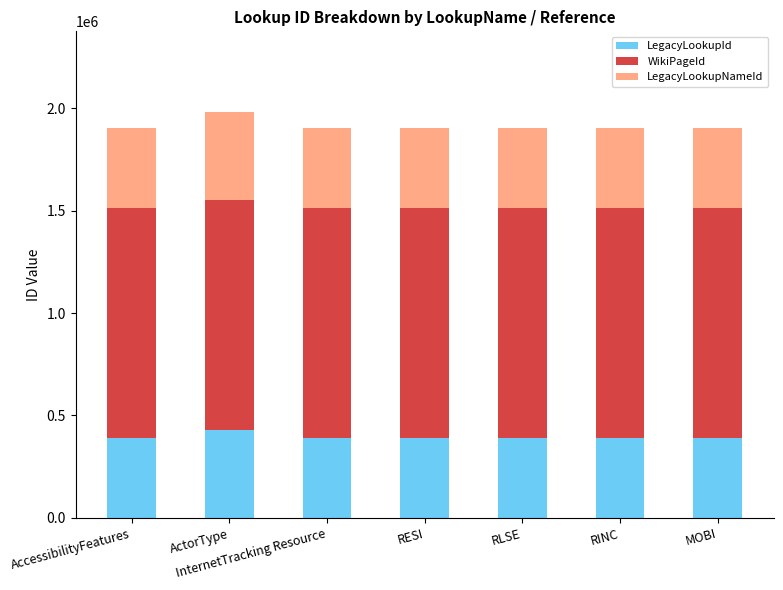

Is it true that LegacyLookupId equals 389005 at RLSE?

True